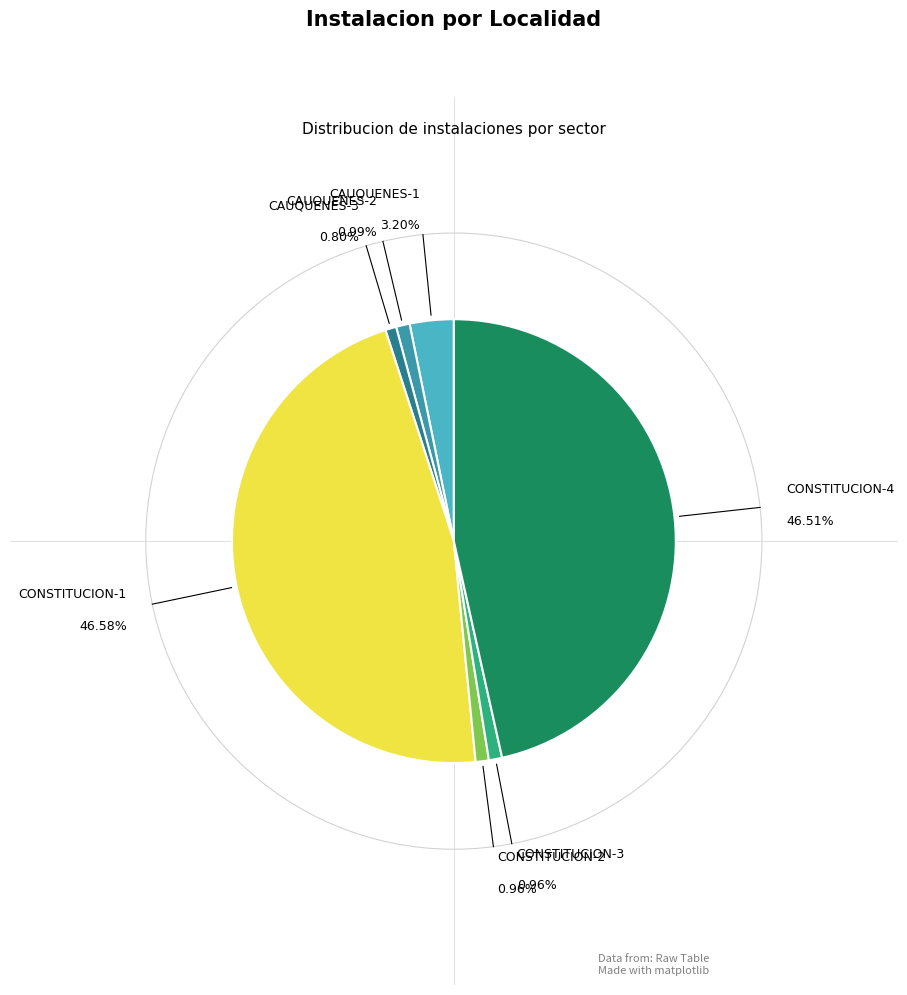

Which has a higher value, CONSTITUCION-1 or CAUQUENES-2?

CONSTITUCION-1